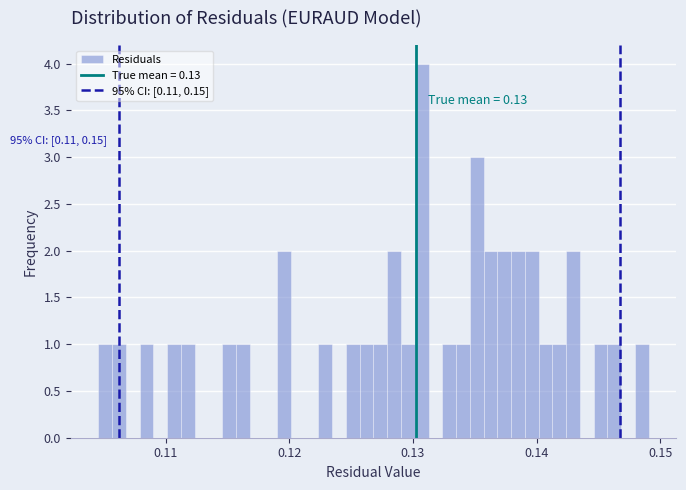

Around what value on the x-axis is the tallest bar? Give the approximate position of its centre, as read against the axis.

0.131